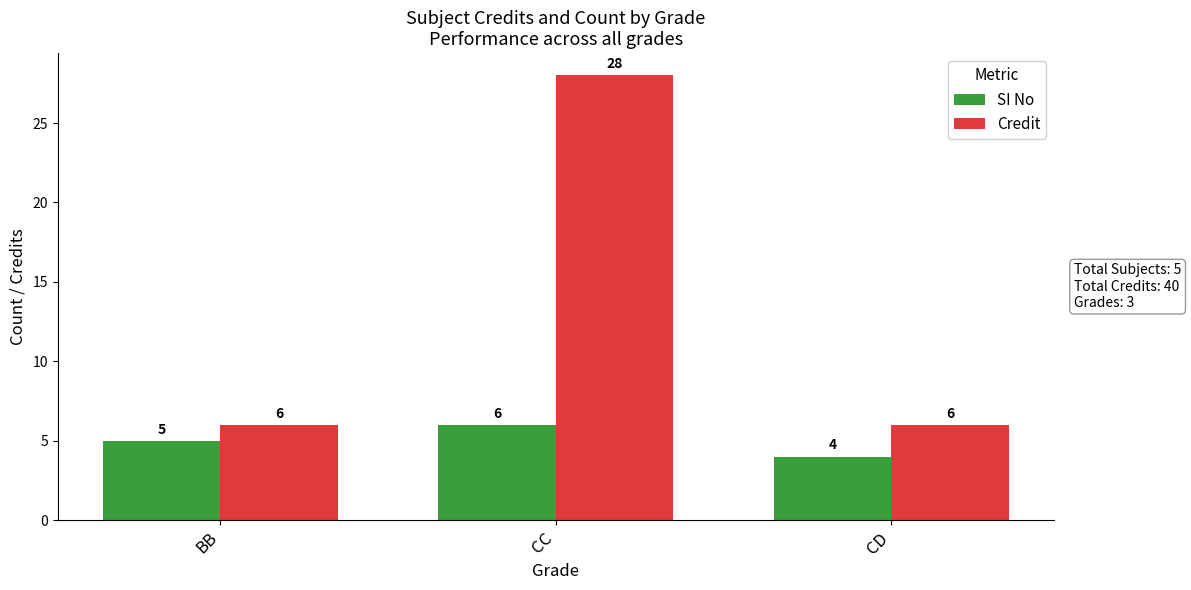

Is it true that SI No equals 6 at CC?

True